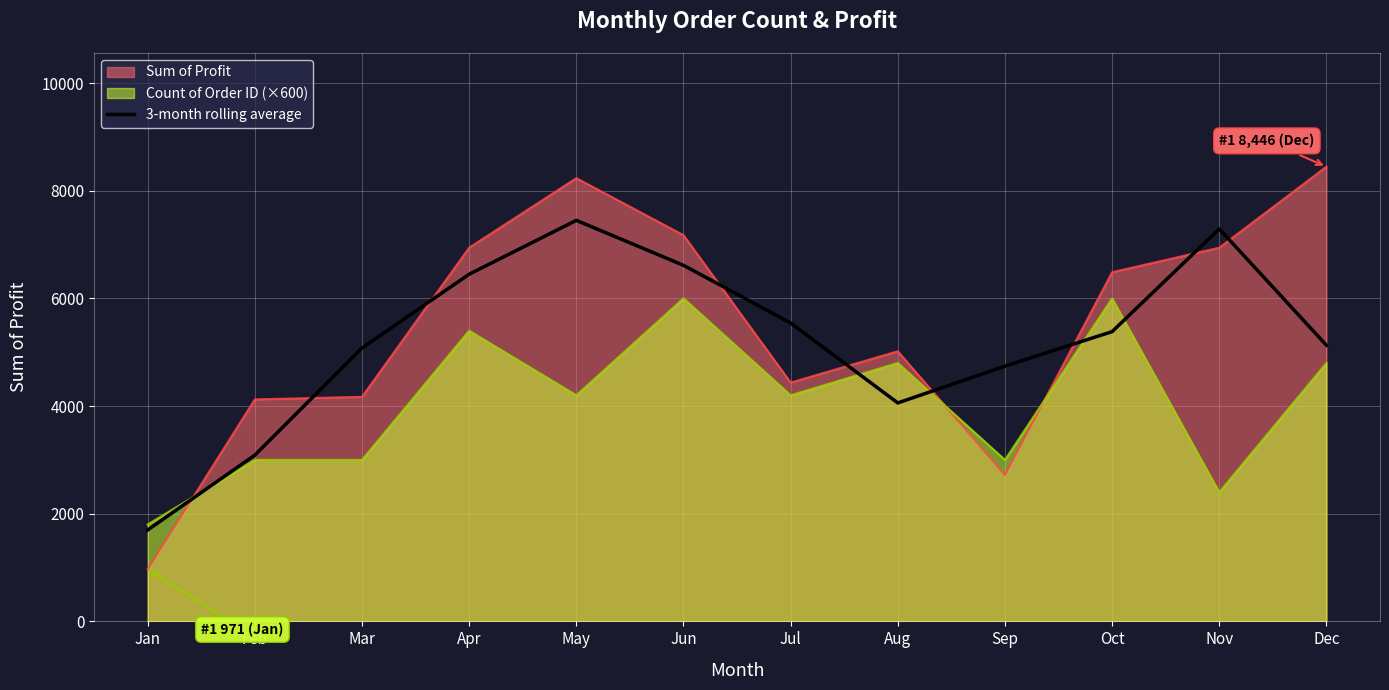

Which series changed the most between Feb and Jun?

3-month rolling average